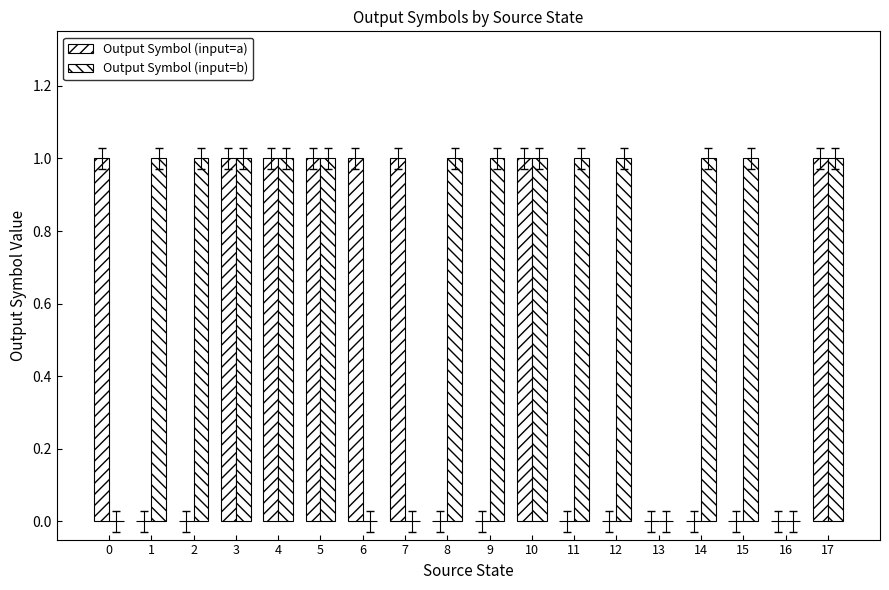

What is the highest value of the Output Symbol (input=a) series?

1